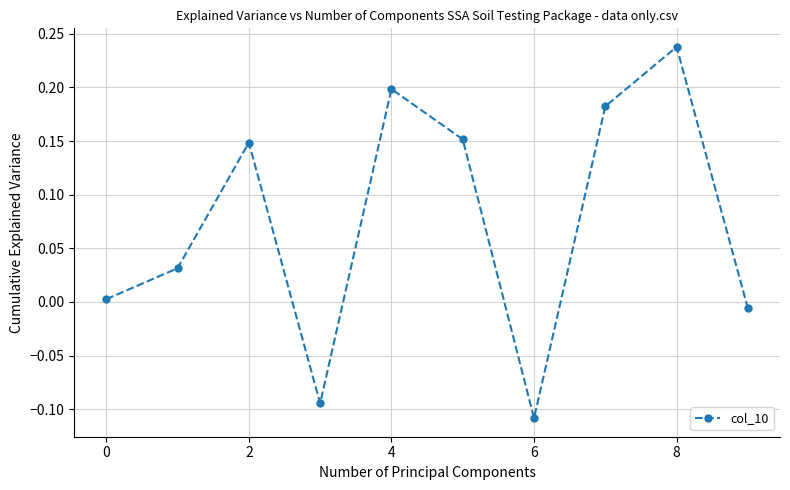

How many points are higher than both their immediate neighbors (excluding endpoints)?

3